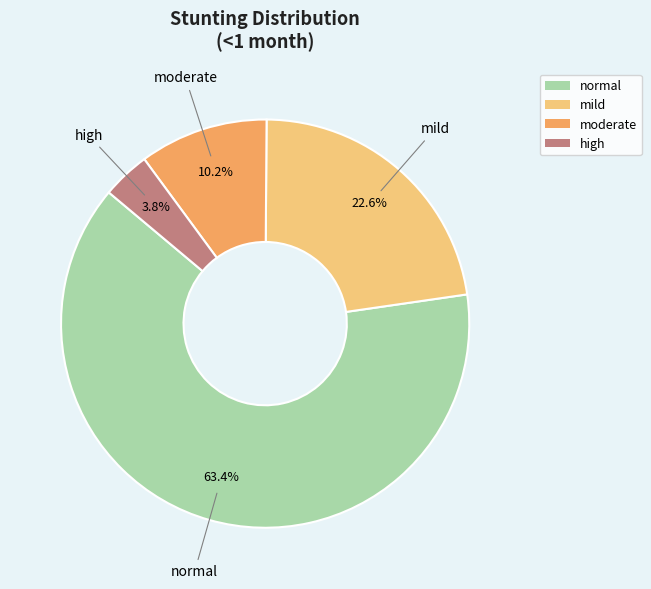

Which category accounts for the majority?

normal